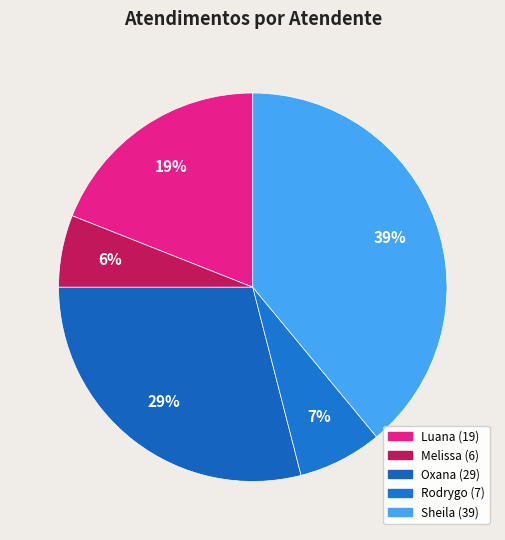

Rank the categories by value from highest to lowest.

Sheila Catarina de Campos, Oxana Andreli da Silva, Luana Cristine Sa dos Santos, Rodrygo Moura Mujol, Melissa Maria Caleffi Zechini